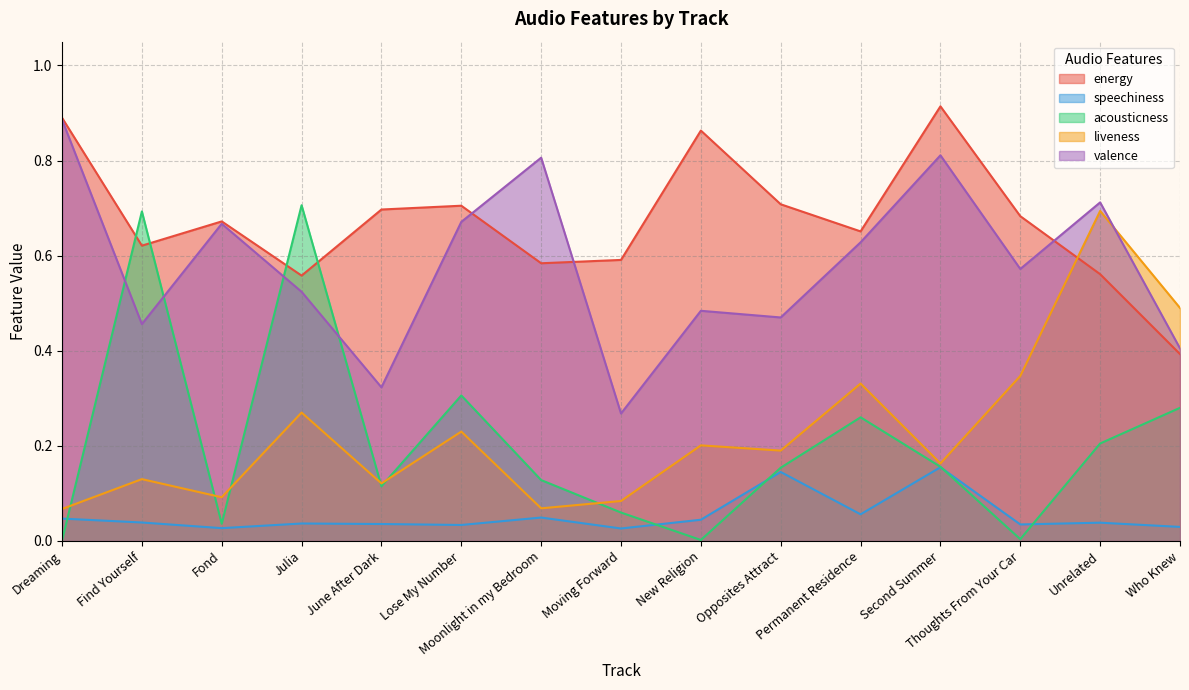

At which category is the sum across all series the highest?

Unrelated